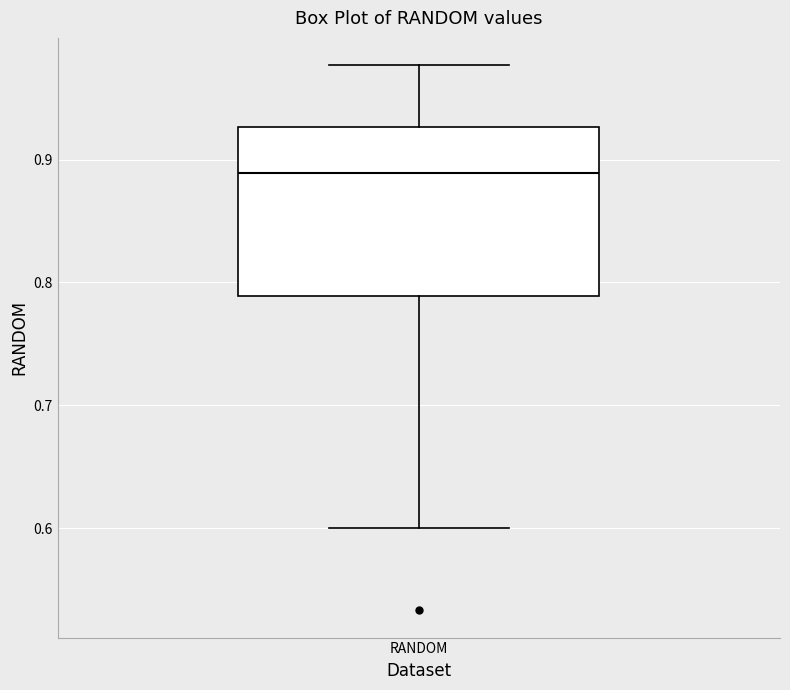

Where does the median line of the box for RANDOM sit on the y-axis? The values are not printed on the chart, so give them approximately, as read against the axis.

0.89